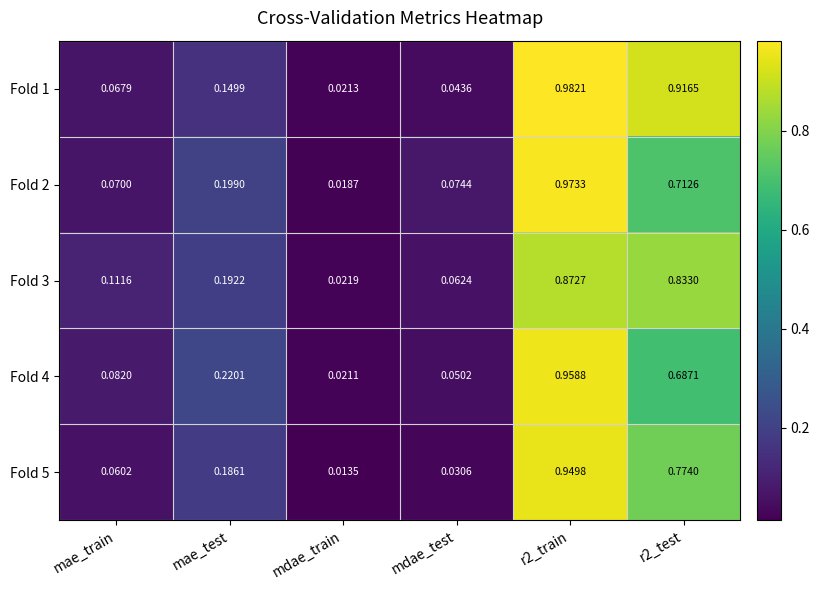

At which label is Fold 1 closest to 0?

mdae_train